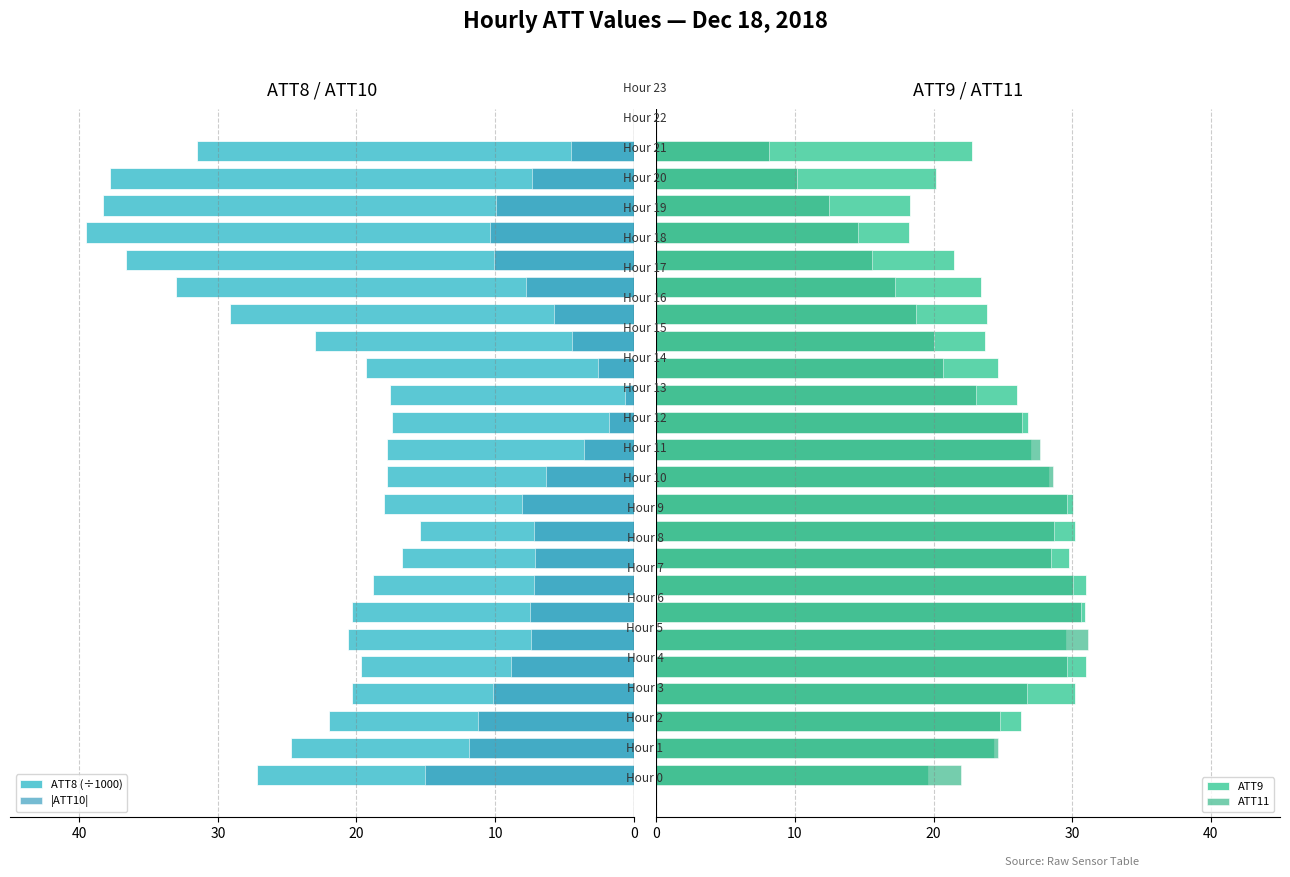

True or false: ATT11 has a value of 22.0 at 40.

True